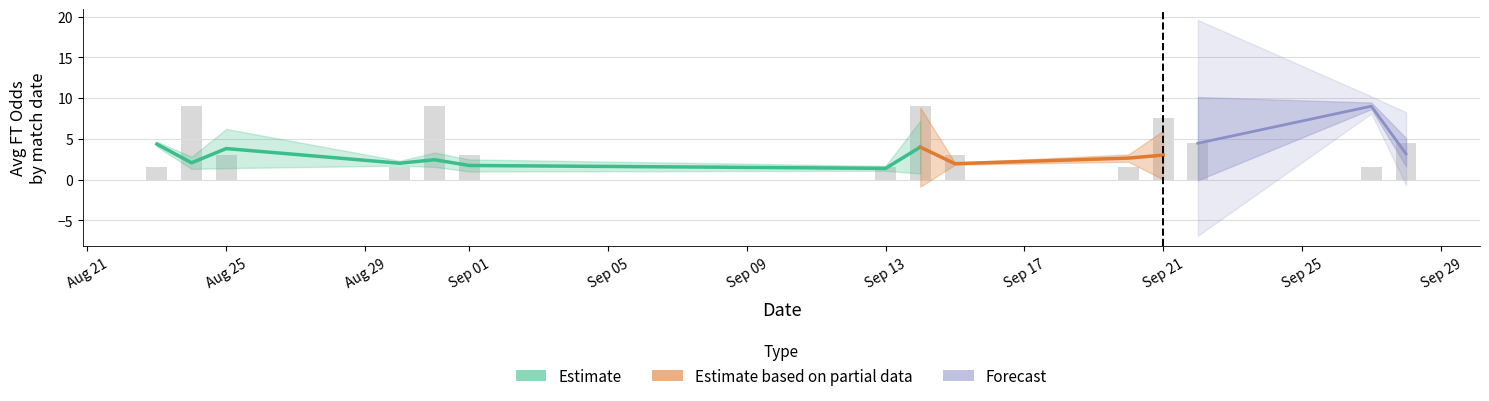

What is the sum of the Odd_H_FT values at 13 and 17?

3.5